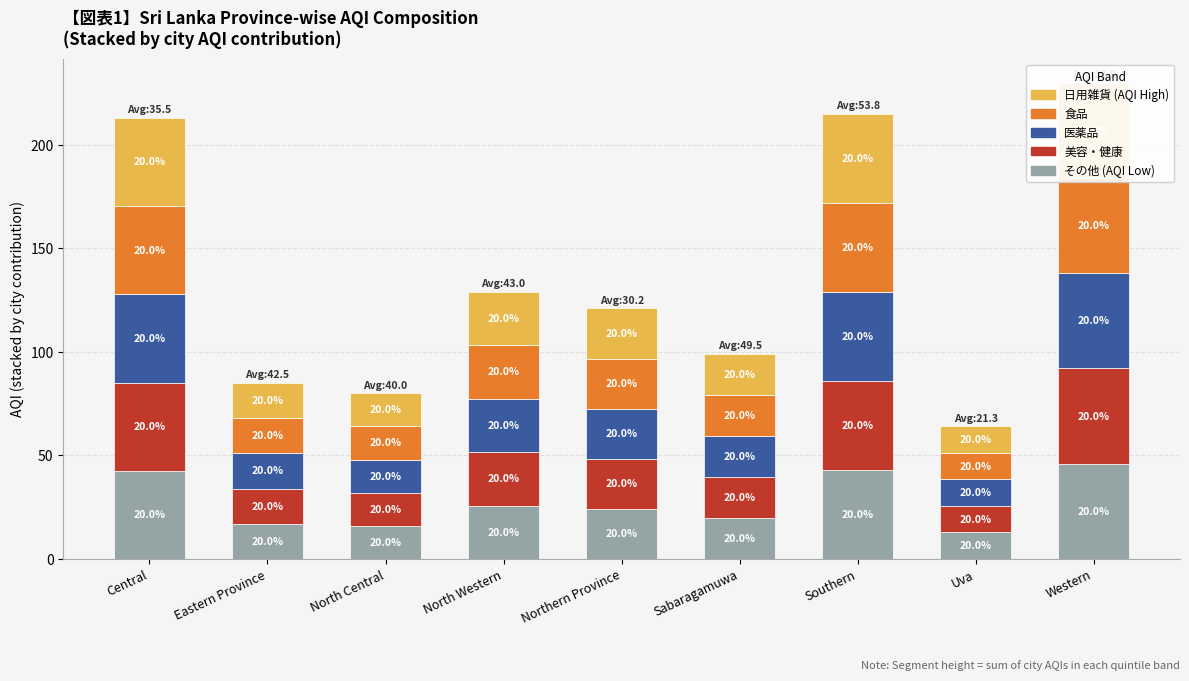

What is the total value across all series at Western?

230.0